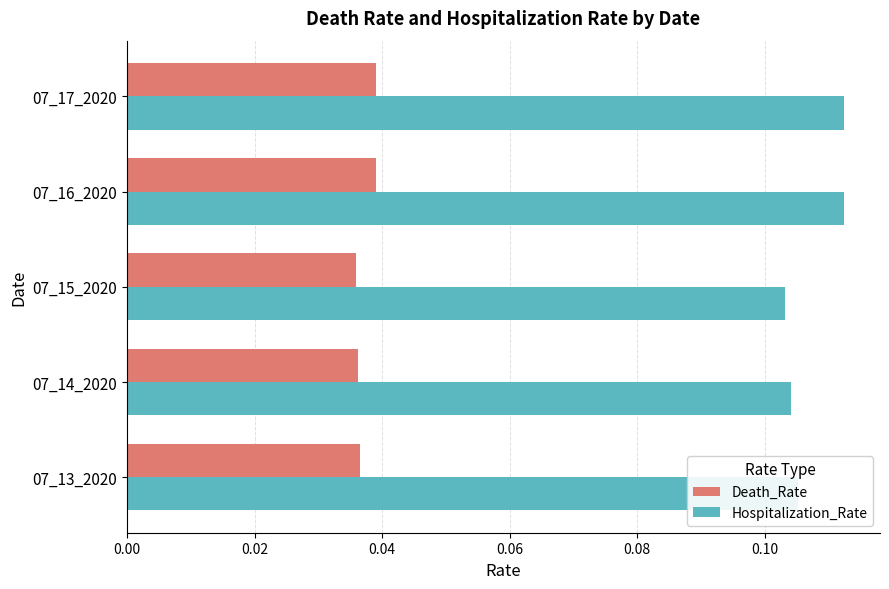

Is the value of Hospitalization_Rate at 07_14_2020 greater than the value of Death_Rate at 07_17_2020?

Yes